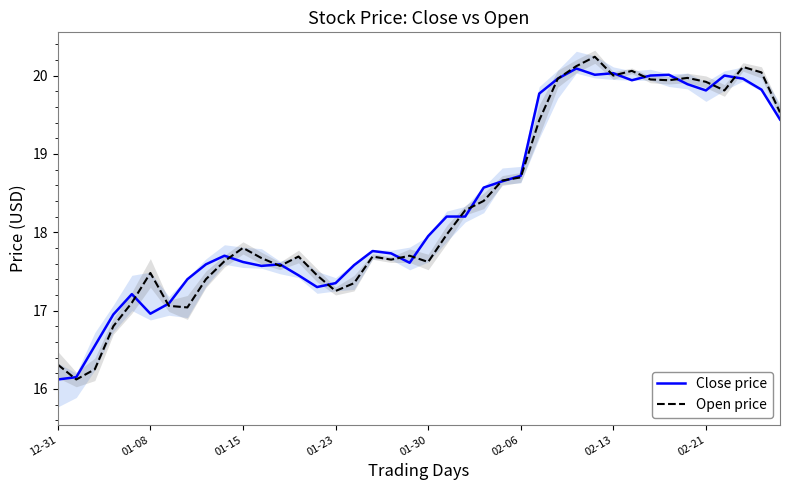

In Close price, how many points are lower than both neighbors (excluding endpoints)?

7